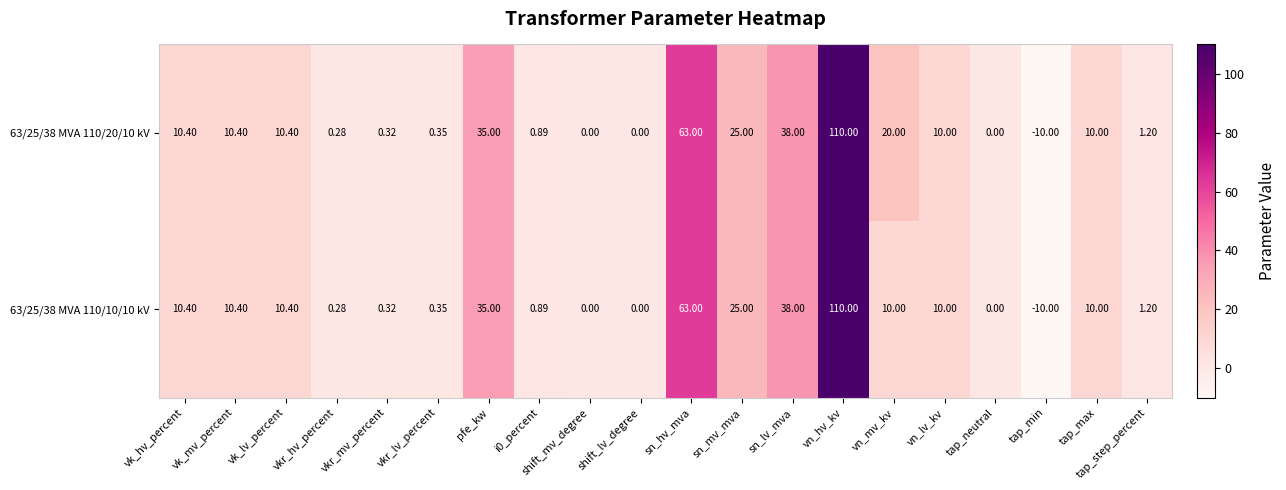

Which category has the highest value across all series?

vn_hv_kv